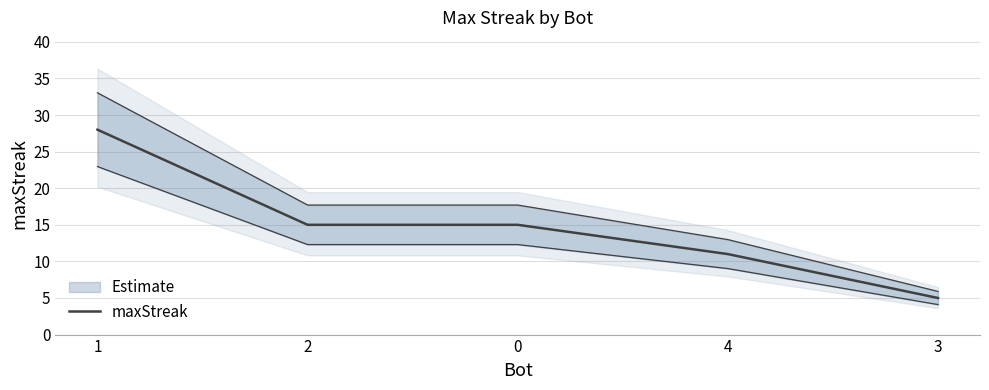

What is the sum of the values at 3 and 1?

33